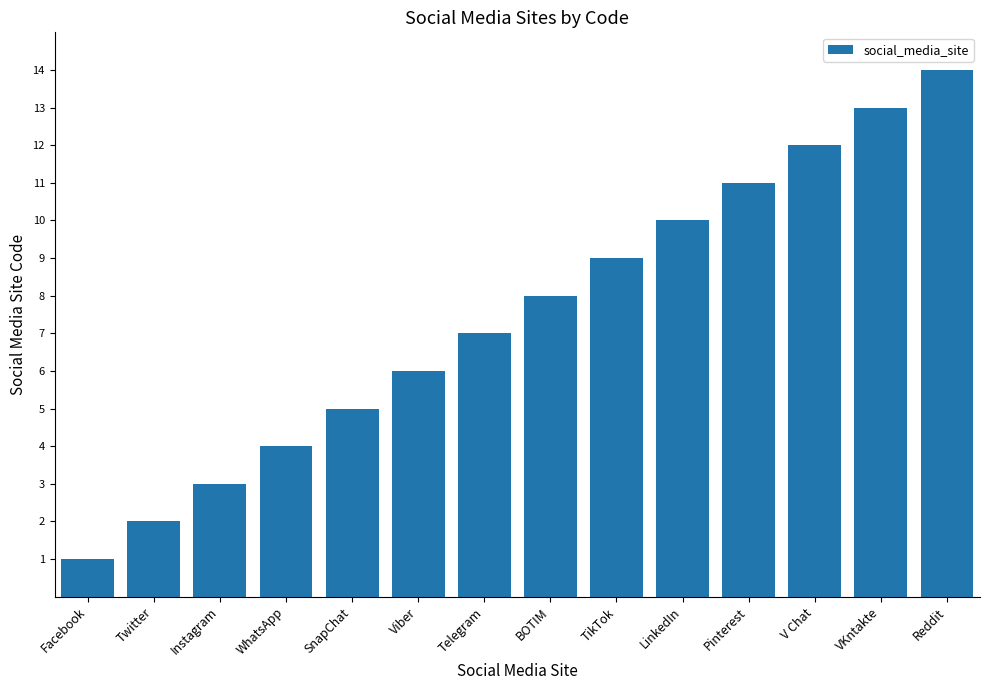

What is the approximate value at V Chat, to the nearest 5?

10